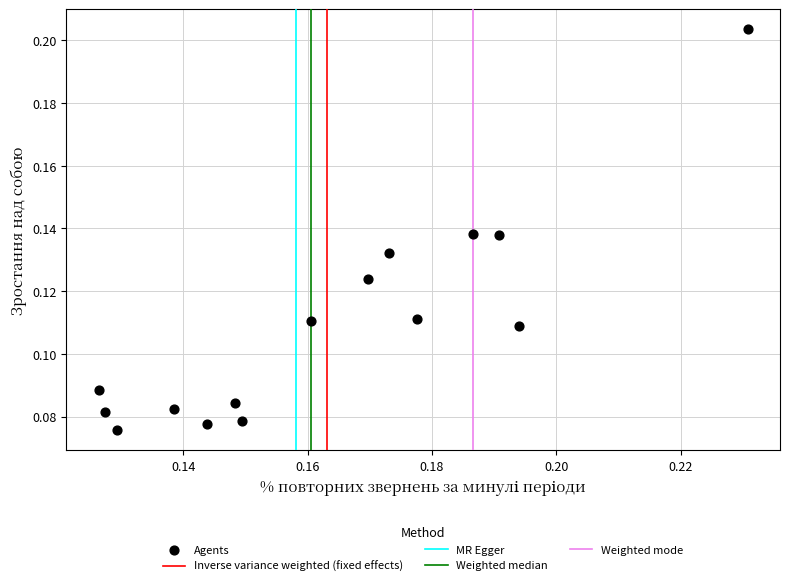

How many data points are displayed?

15